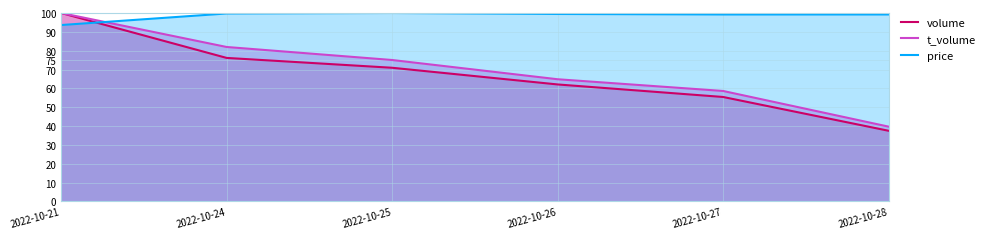

Rank the categories by price value from highest to lowest.

2022-10-25, 2022-10-24, 2022-10-26, 2022-10-27, 2022-10-28, 2022-10-21